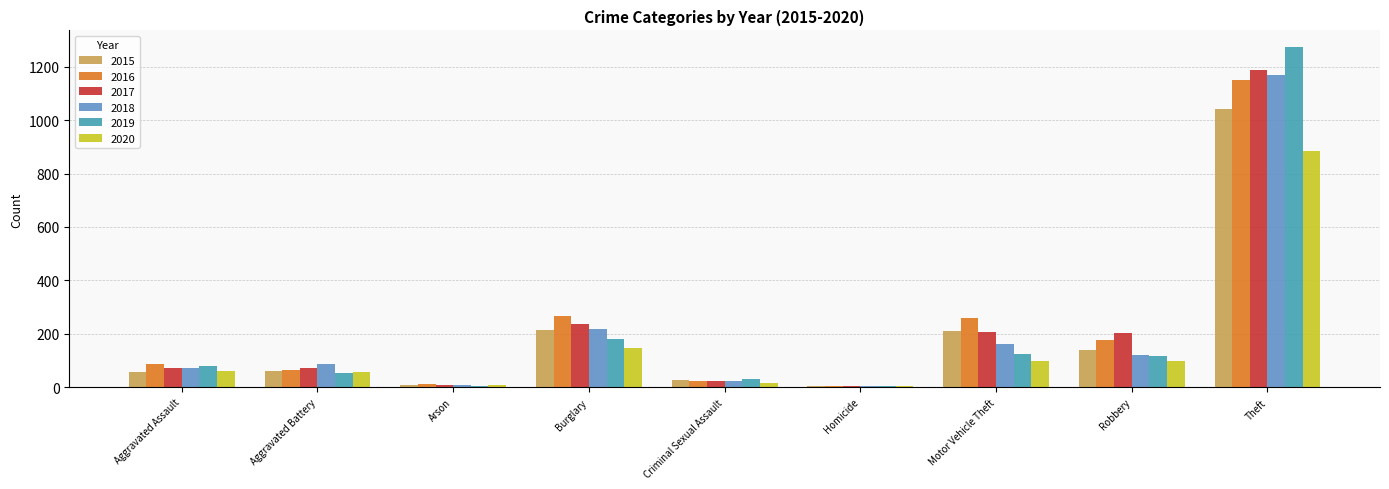

Where is 2017 nearest to the value 596?

Burglary